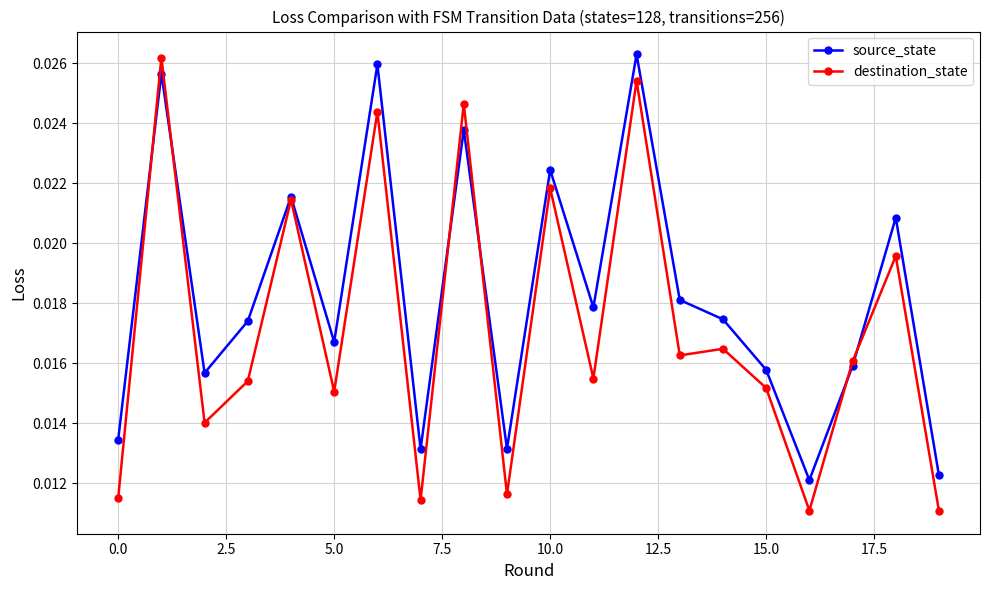

Does the chart display data point markers on the line(s)?

Yes